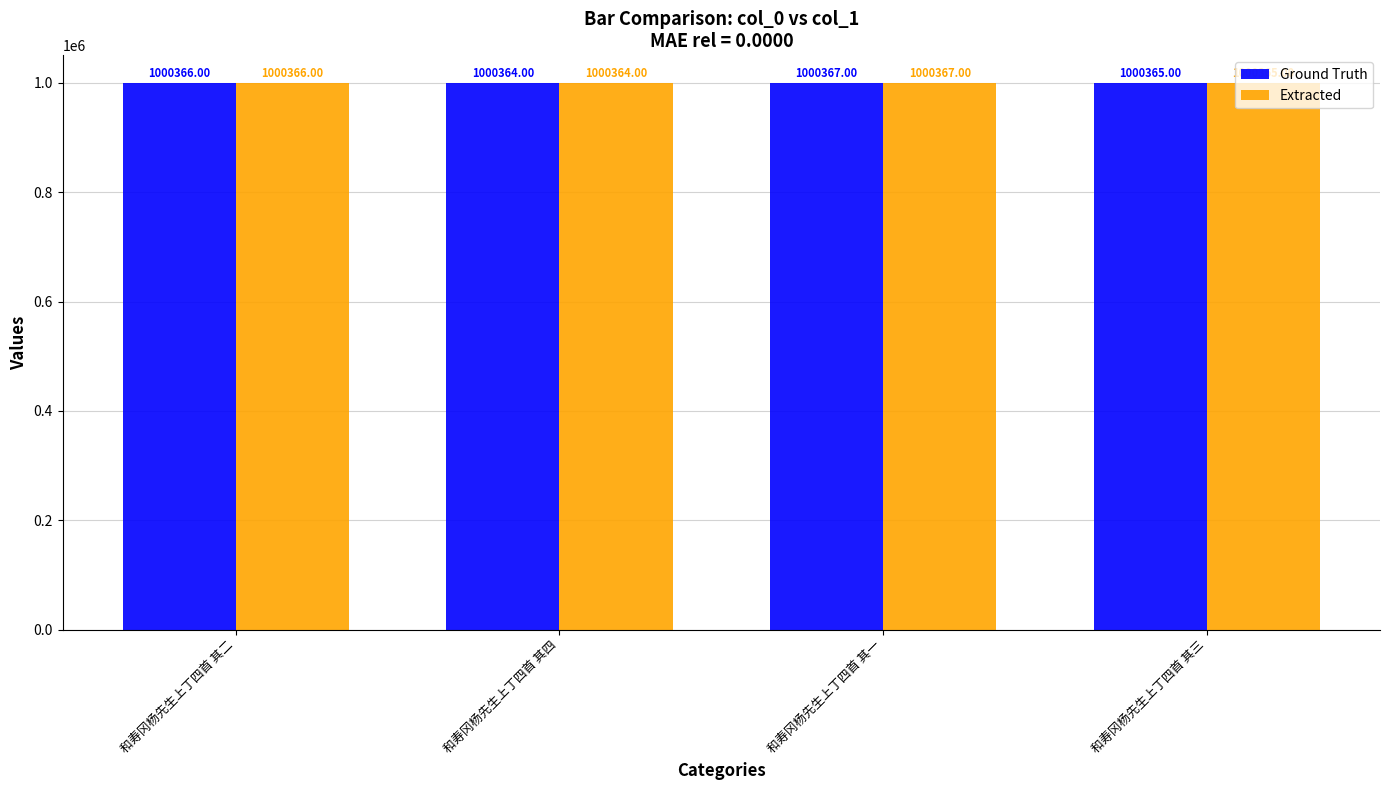

Does the chart contain stacked bars?

No